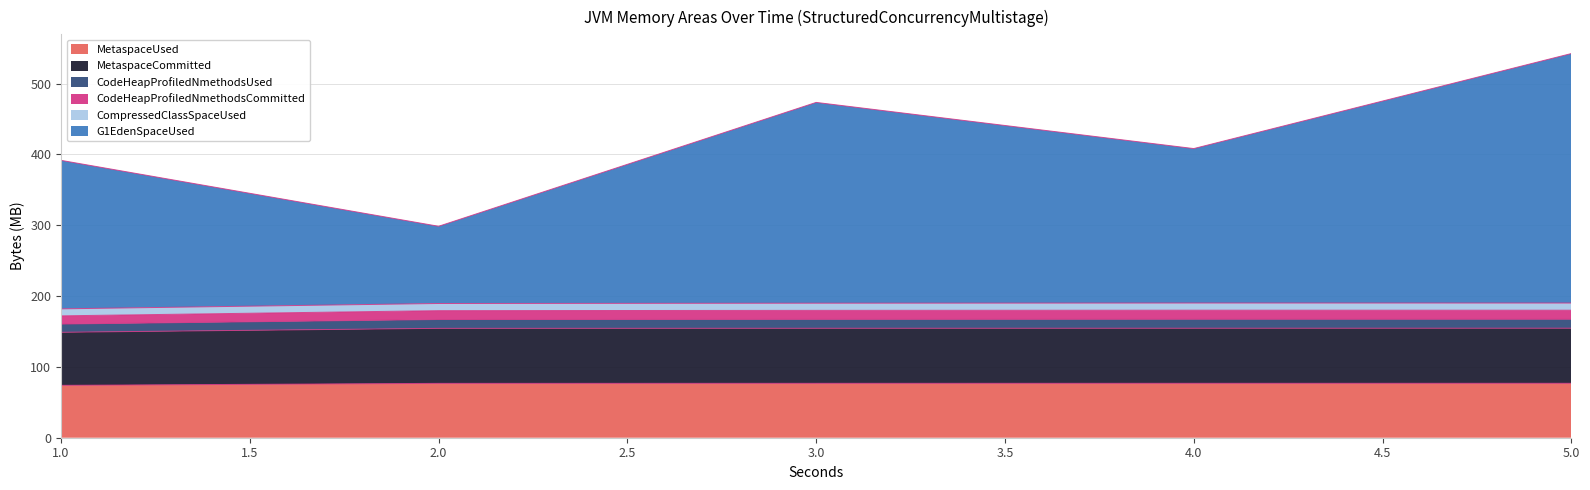

At which category is the sum across all series the highest?

5.0